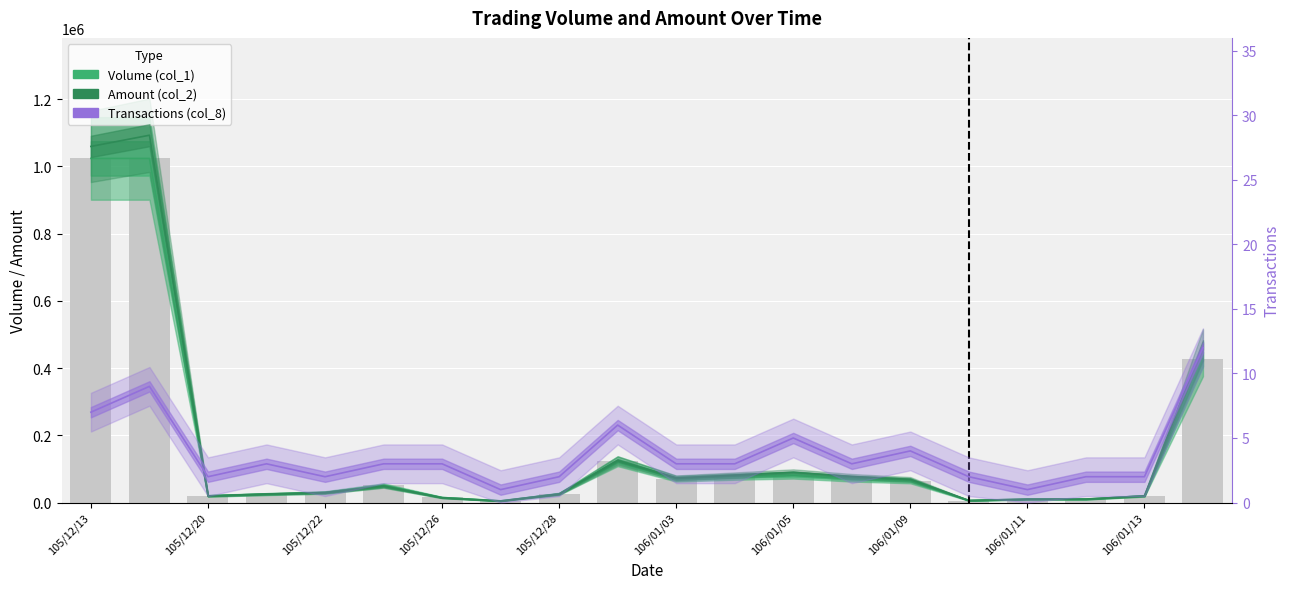

Which series has the widest spread of values?

Amount (col_2)